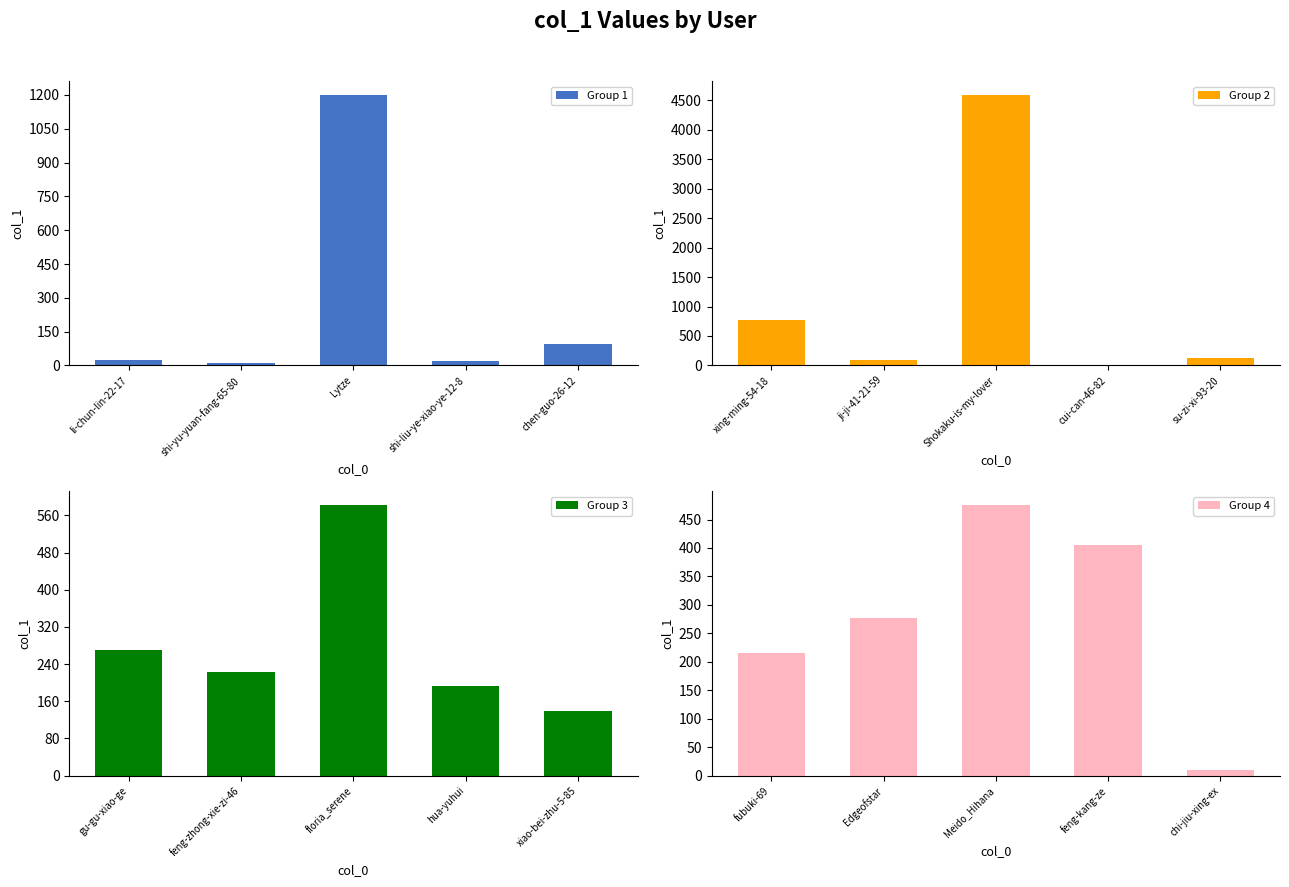

Which has a higher value, shi-yu-yuan-fang-65-80 or Lytze?

Lytze